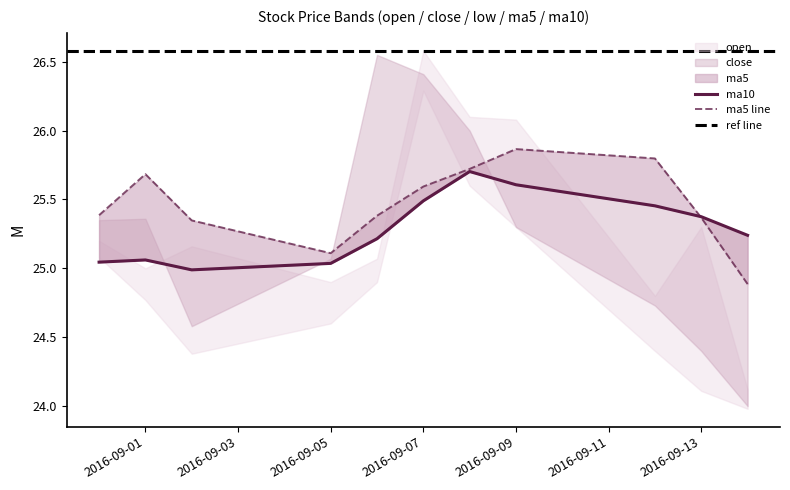

At how many categories does at least one series exceed 25?

11